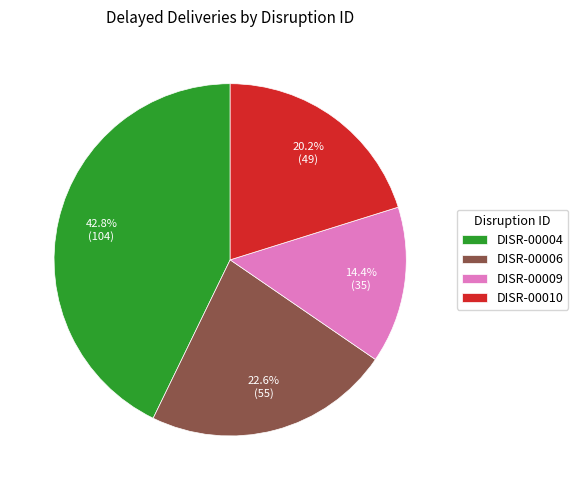

Does DISR-00009 represent more than half of the total?

No